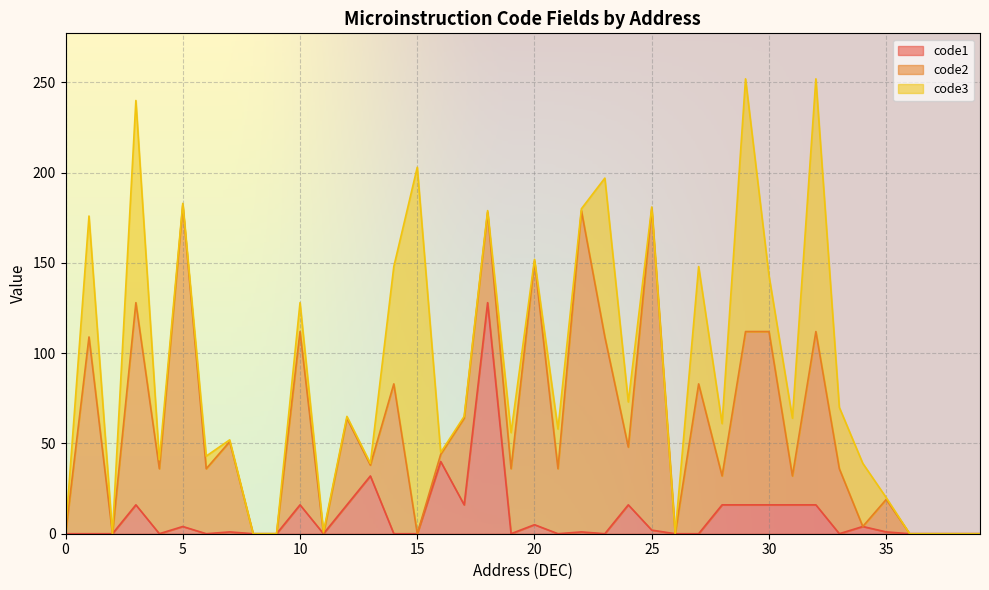

What is the value of the code3 point at the 1st from the left?

1